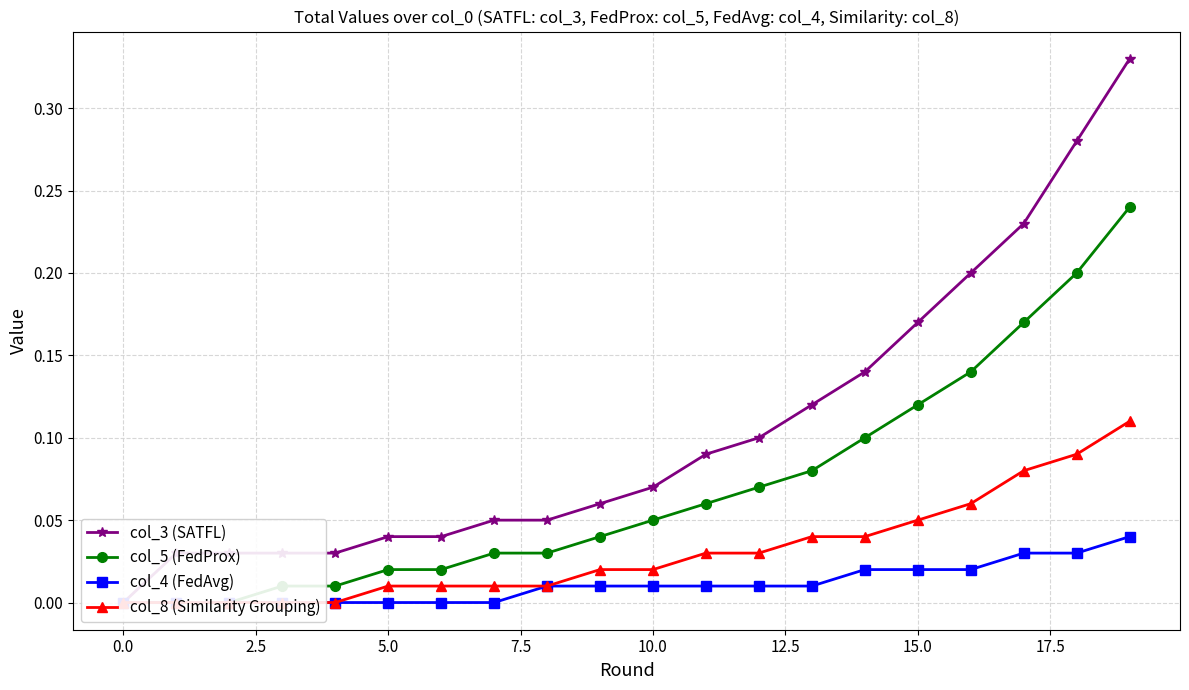

What position from the left is 11?

12